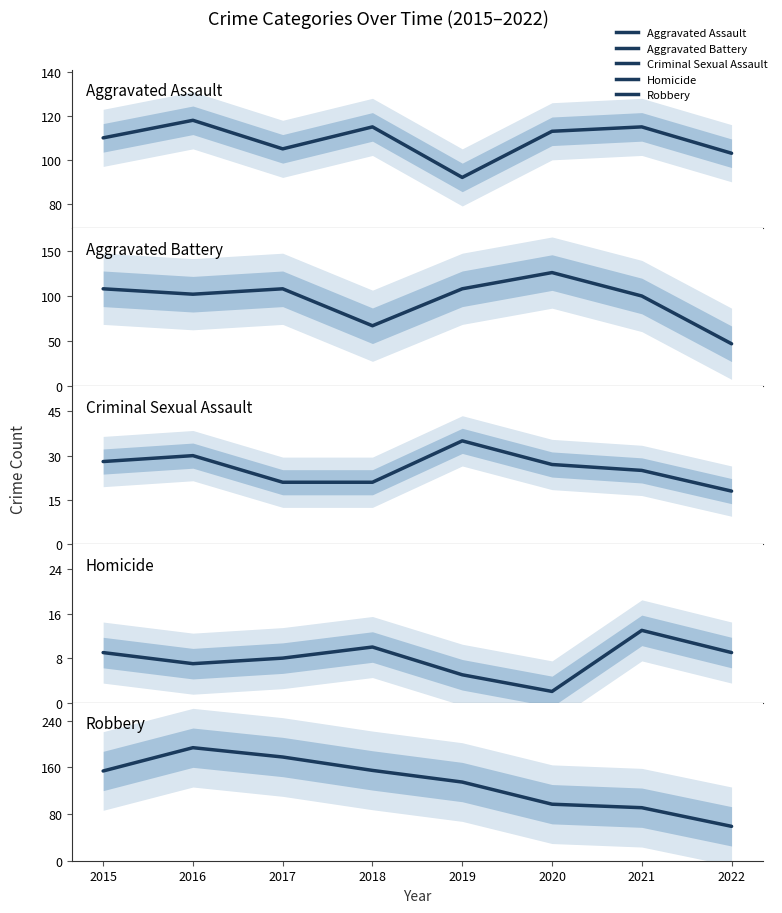

How many lines are shown in the chart?

5